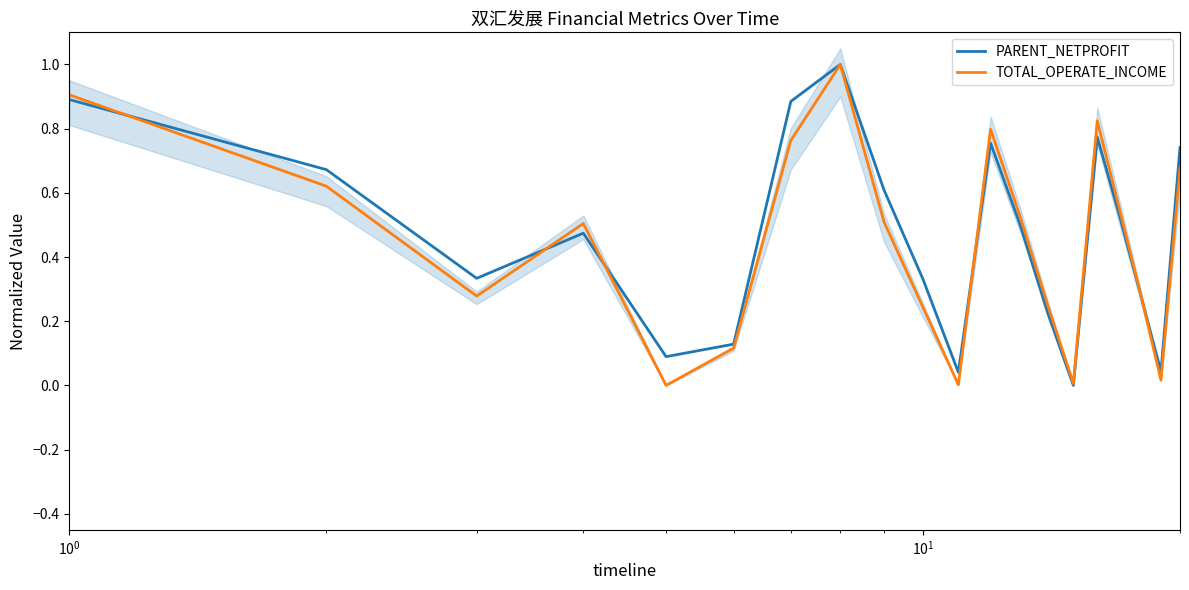

True or false: PARENT_NETPROFIT has more than 1 interior local peaks.

True